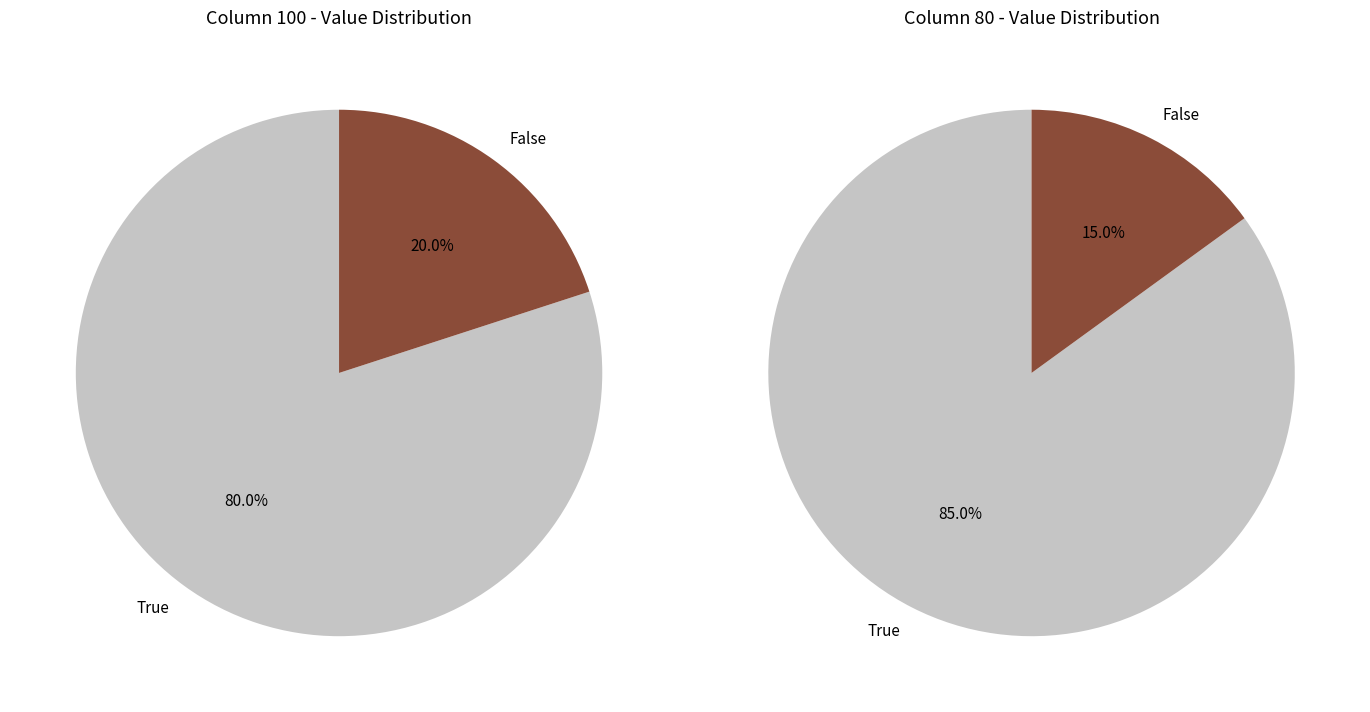

Does 170% OOD Bilder account for over 50% of the chart?

No